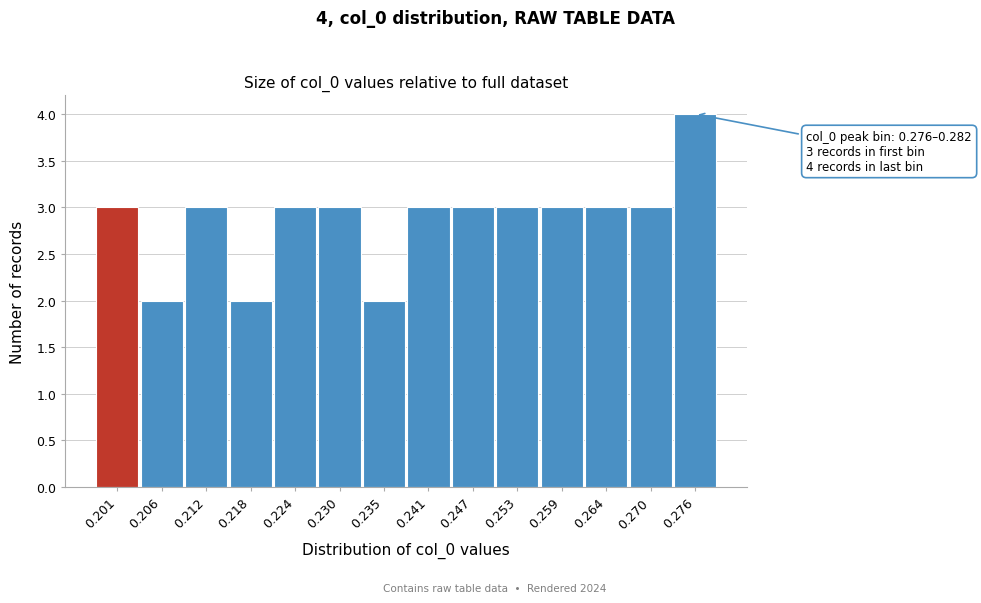

Reading left to right, extract all data points from this chart.

0.201=3	0.206=2	0.212=3	0.218=2	0.224=3	0.230=3	0.235=2	0.241=3	0.247=3	0.253=3	0.259=3	0.264=3	0.270=3	0.276=4